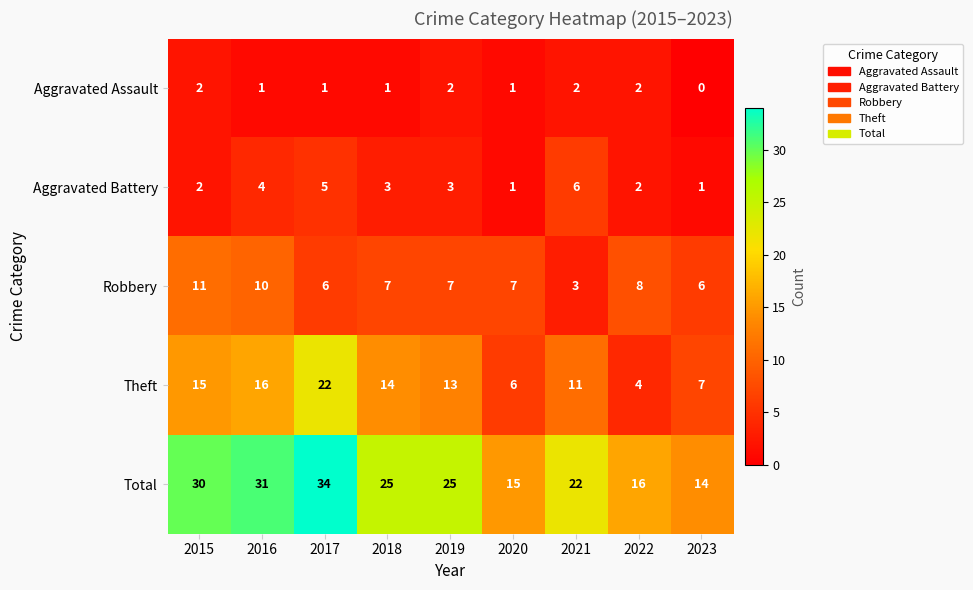

At which label does Total first exceed 25?

2015